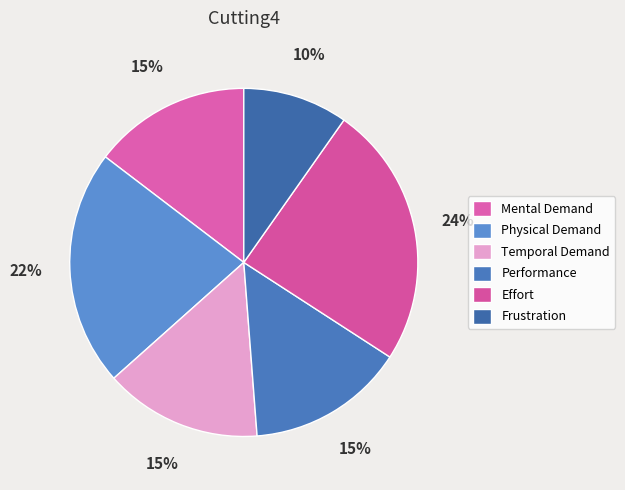

True or false: Temporal Demand accounts for 25% of the total.

False